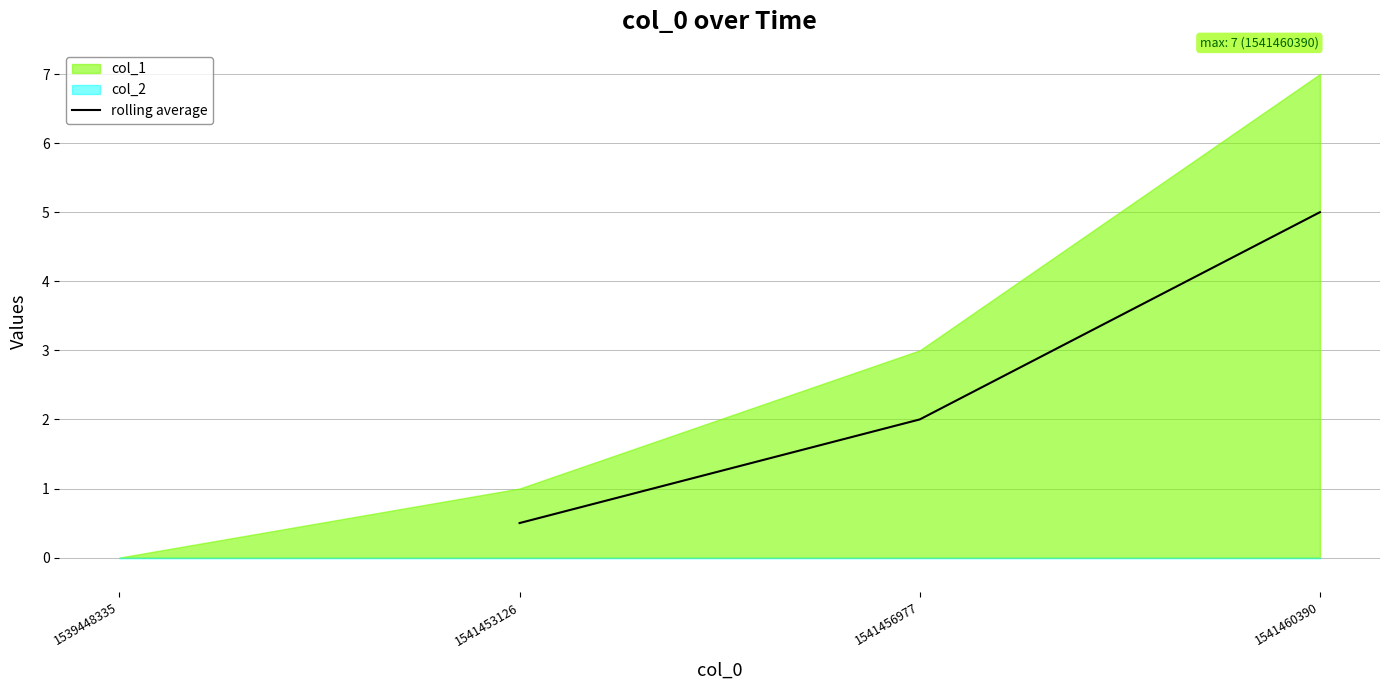

Which category has the highest value in the rolling average series?

1541460390